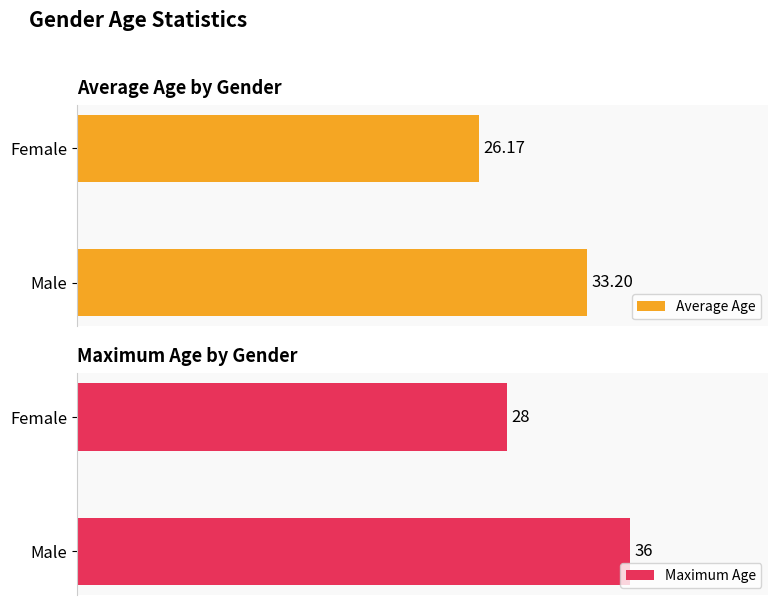

What are all the series names shown in the legend?

Average Age, Maximum Age